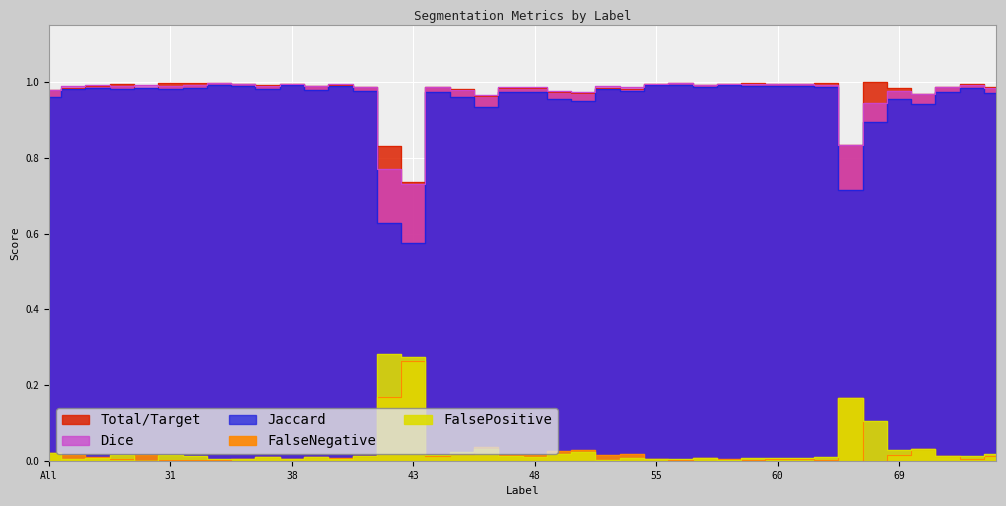

Which label corresponds to the largest value in the chart?

64